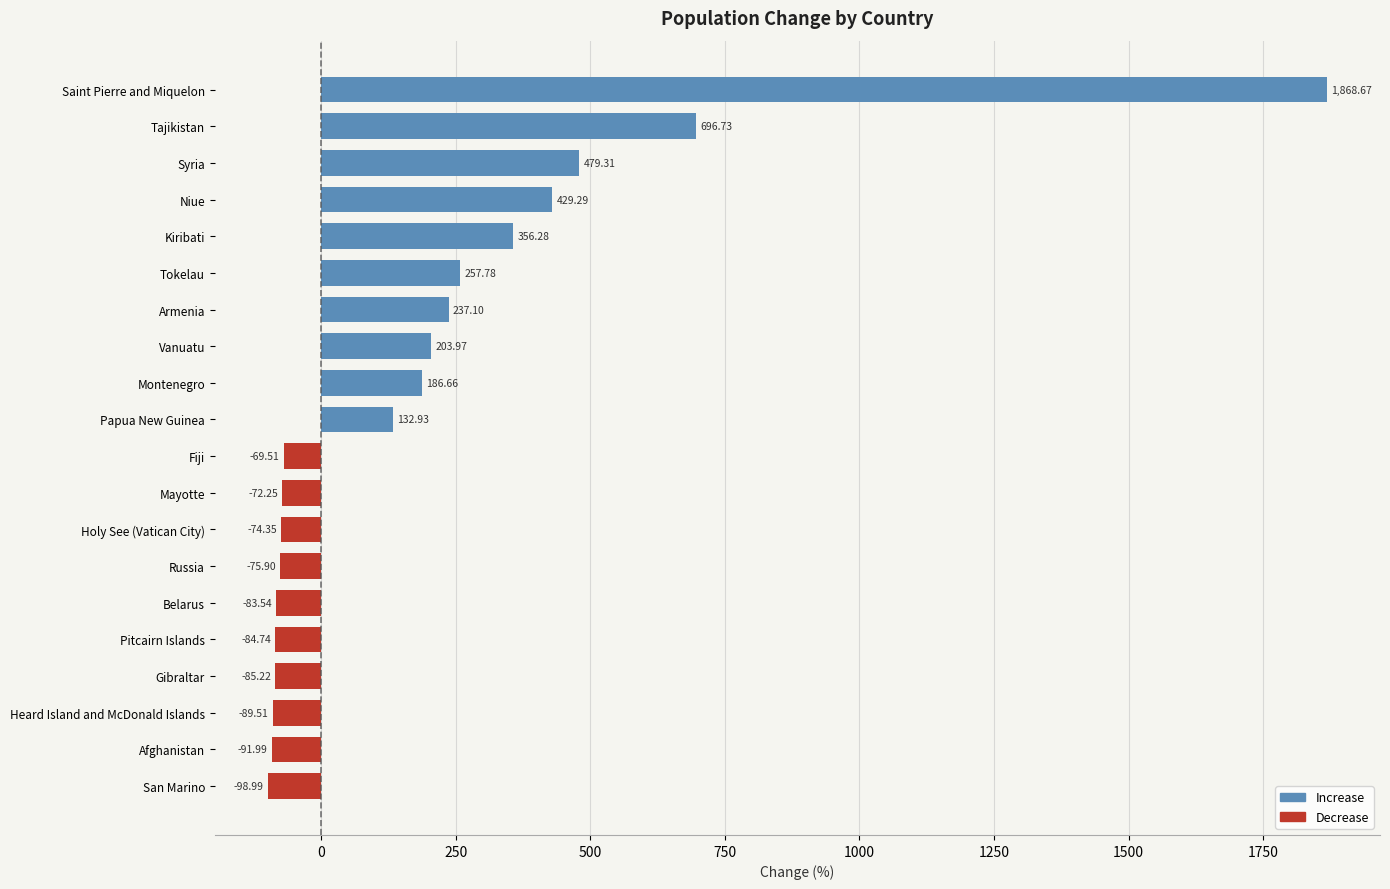

How many data points does each series have?

20